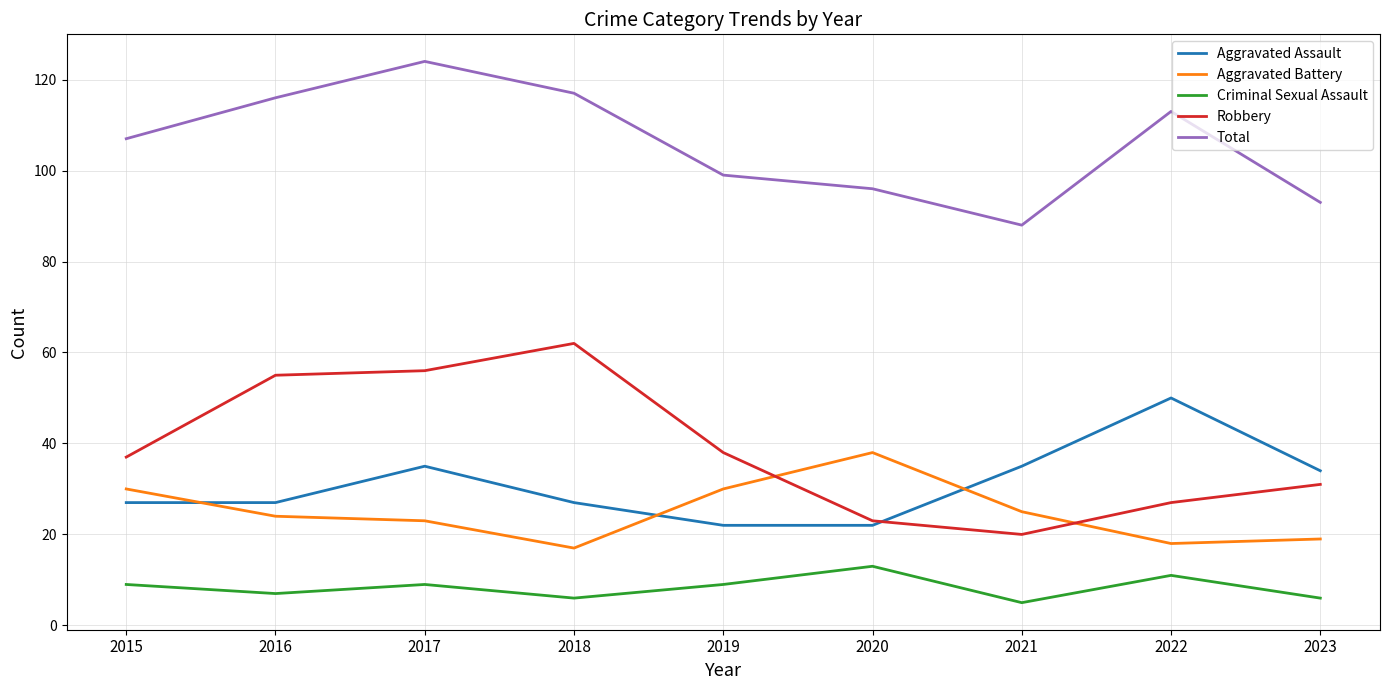

Is this an area chart (filled region under the line)?

No